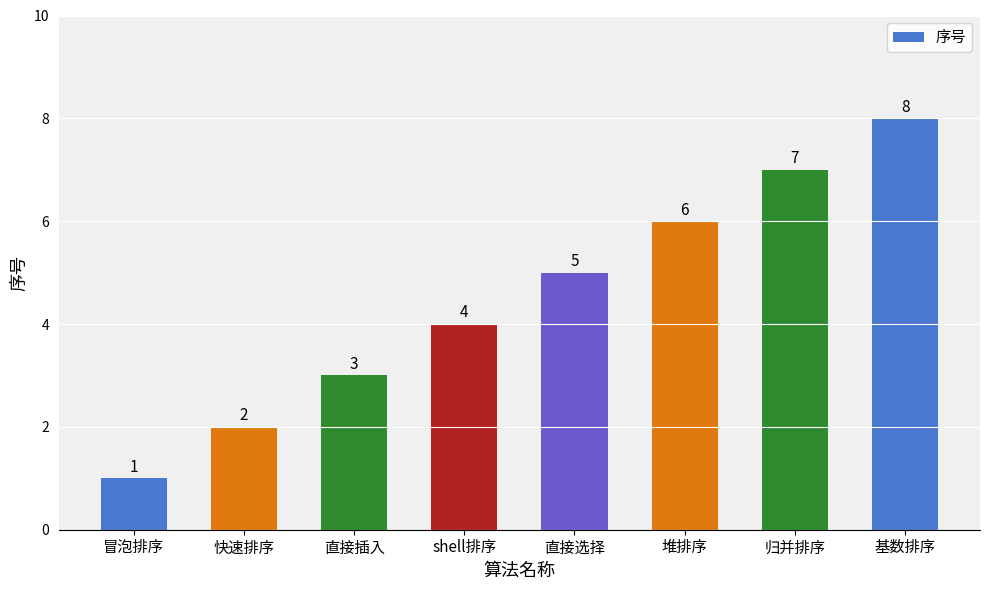

At which category does the chart reach its minimum across all series?

冒泡排序